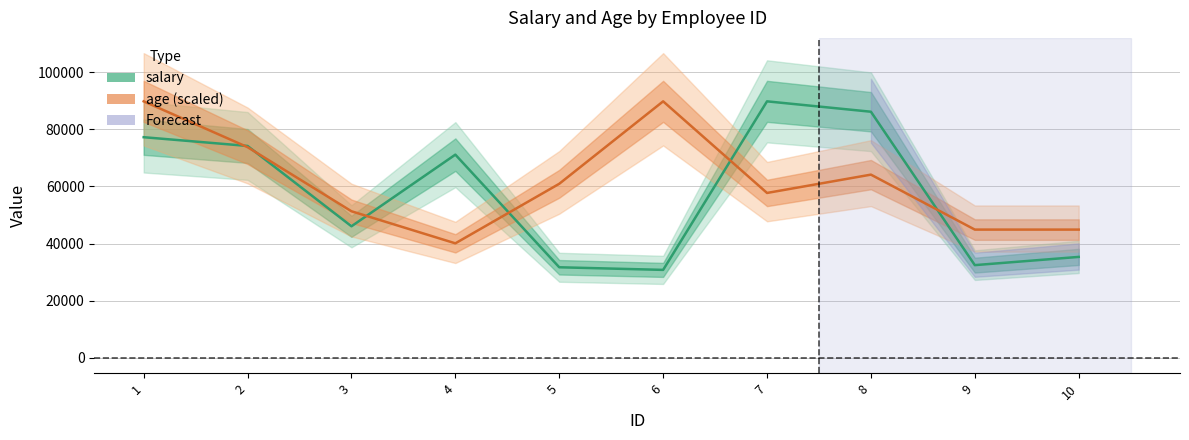

List the labels in order of salary value, smallest first.

6, 5, 9, 10, 3, 4, 2, 1, 8, 7